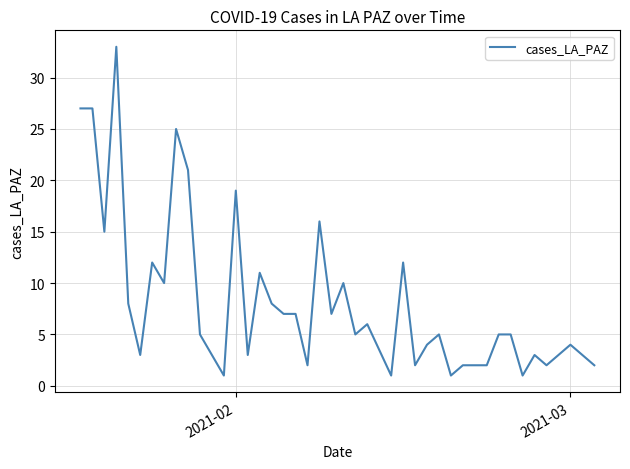

What is the difference between the maximum and minimum values?

32